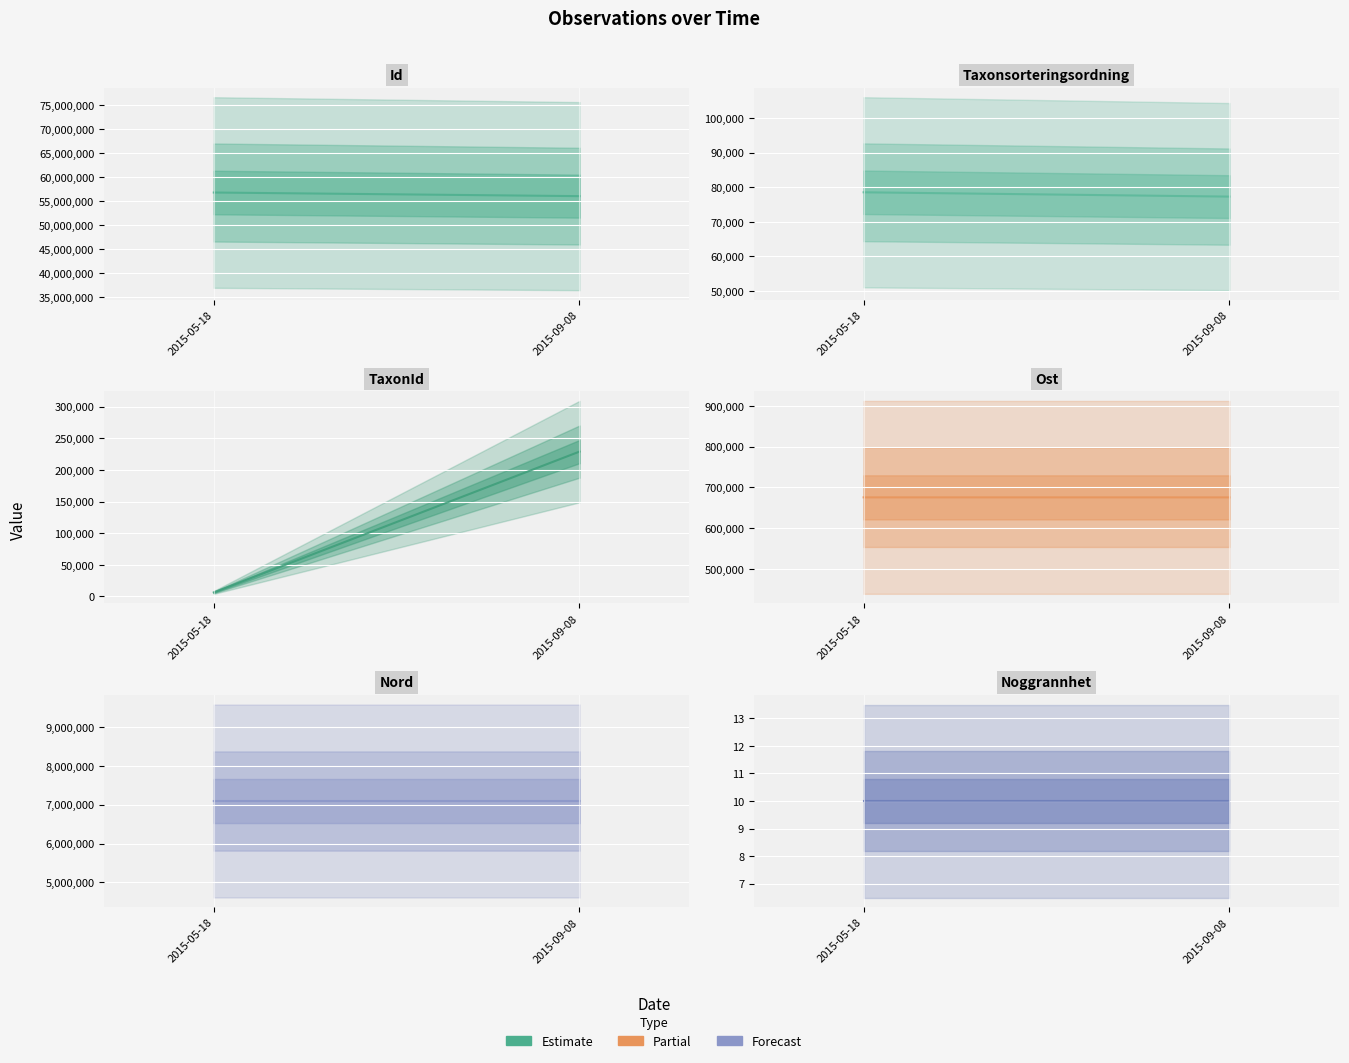

Where does the Nord series first go above 7094606?

2015-09-08